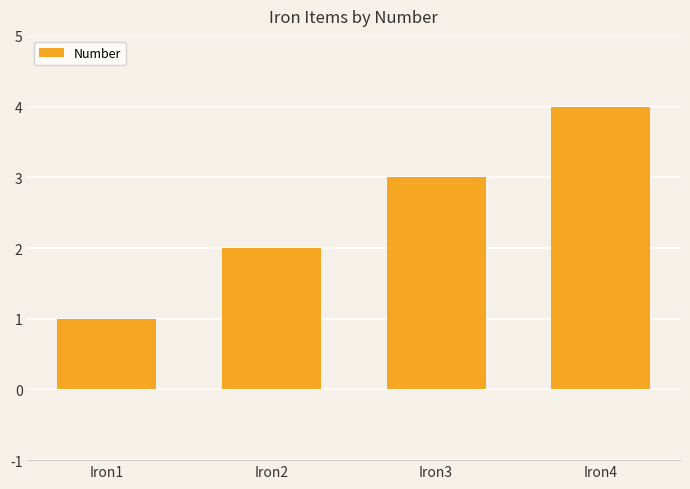

Reading right to left, list all the values displayed in this chart.

4	3	2	1